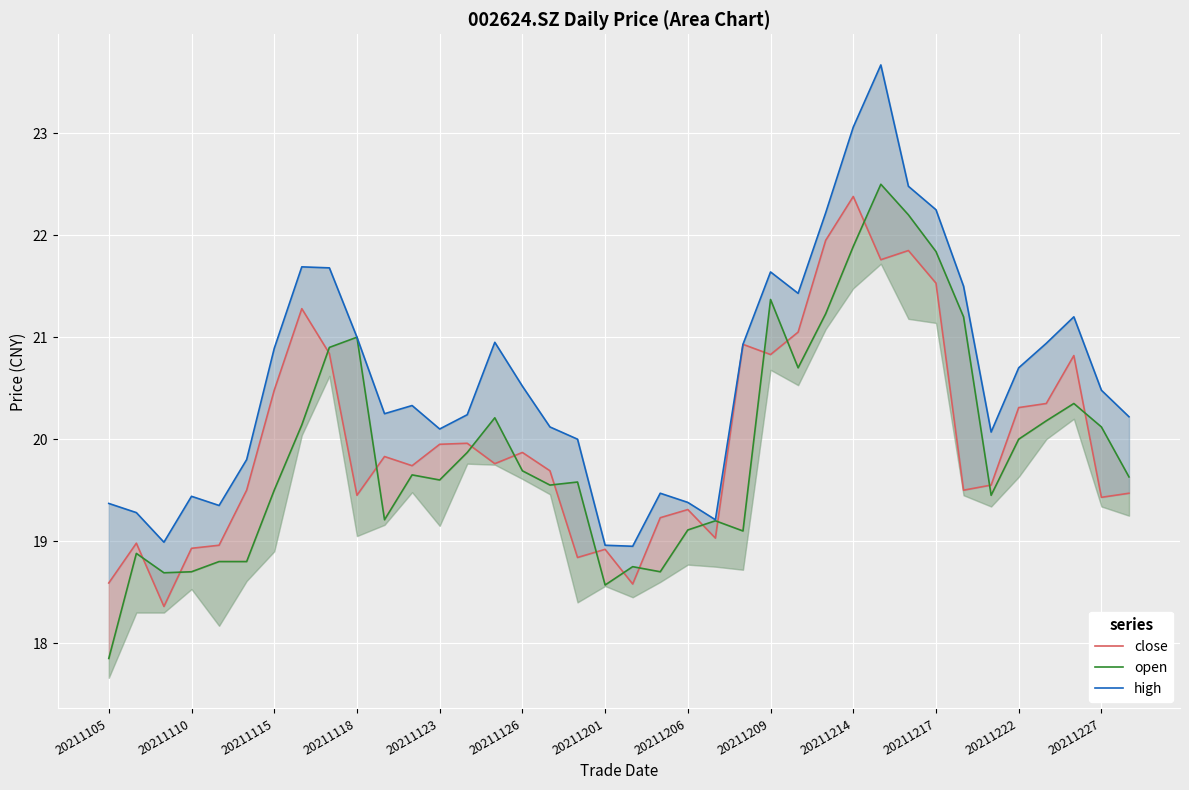

Which category has the lowest value across all series?

20211105